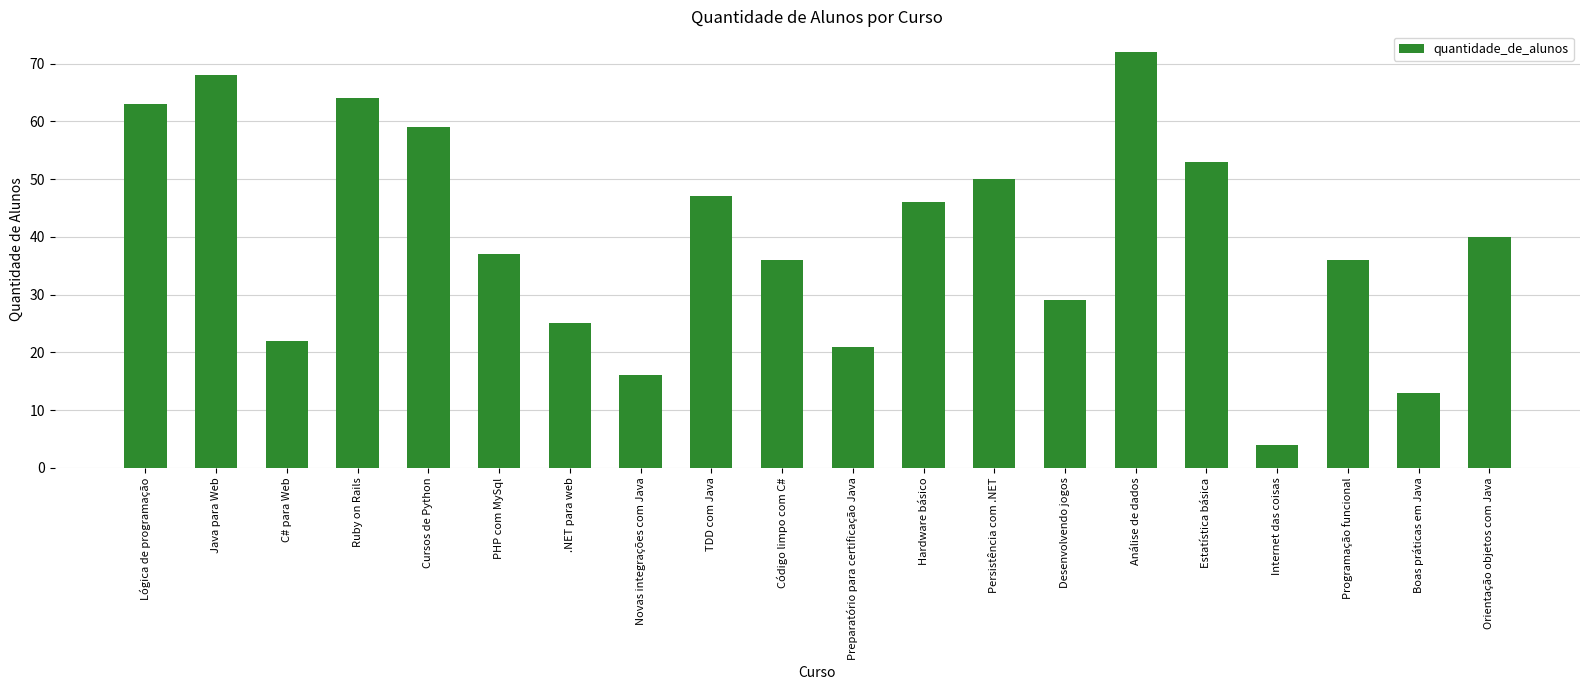

What is the label of the 12th bar from the left?

Hardware básico